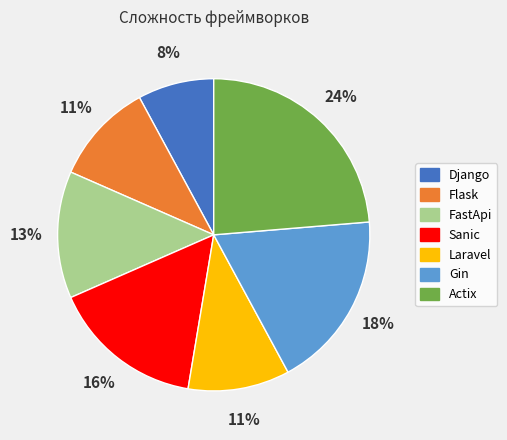

What percentage is the Sanic slice, to the nearest percent?

16%